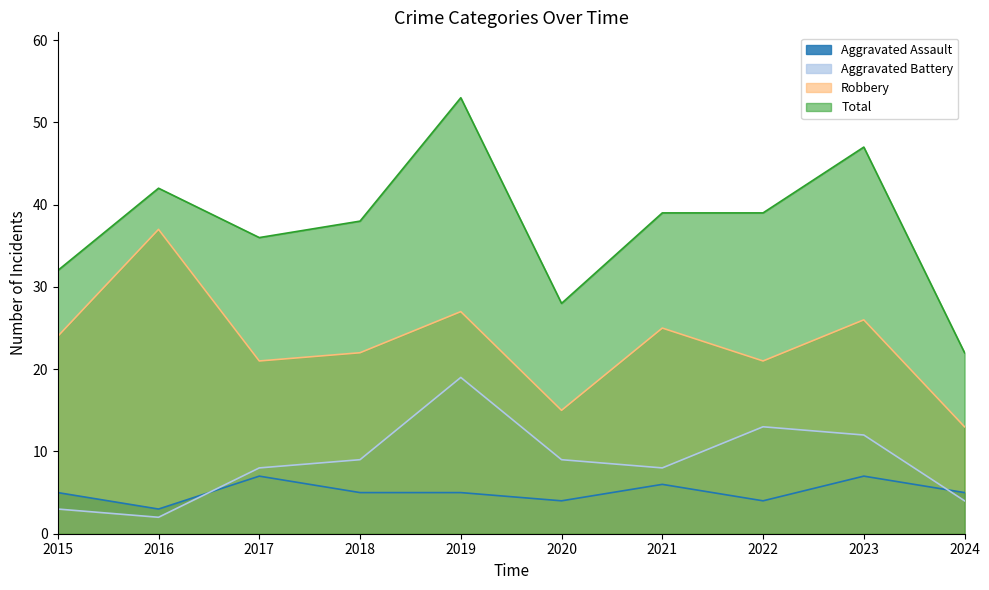

At how many categories does at least one series exceed 50?

1